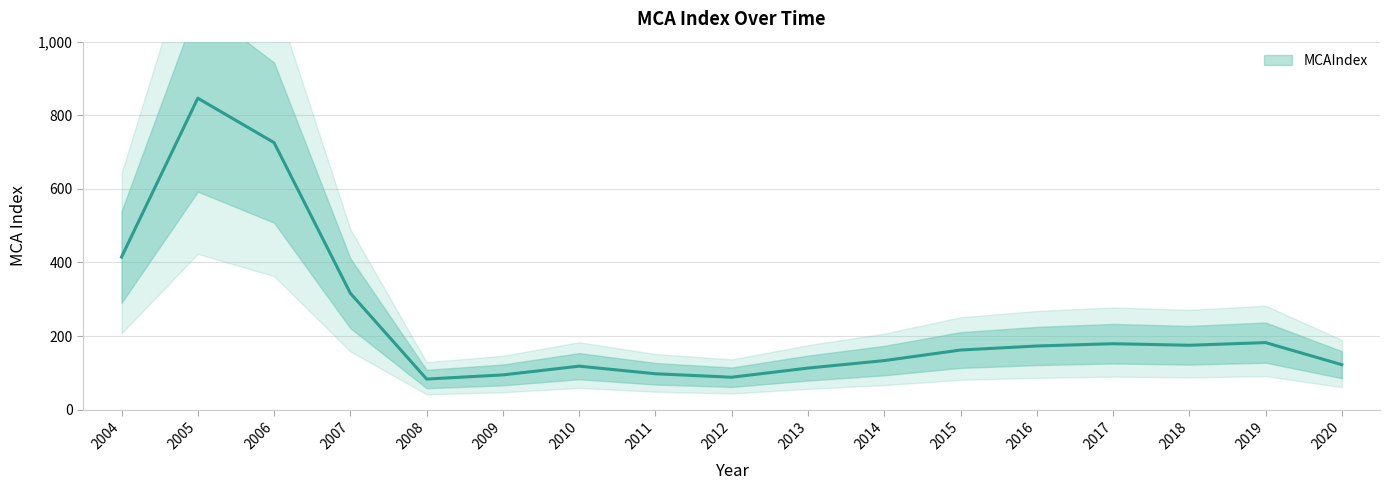

Does the chart have visible grid lines?

Yes